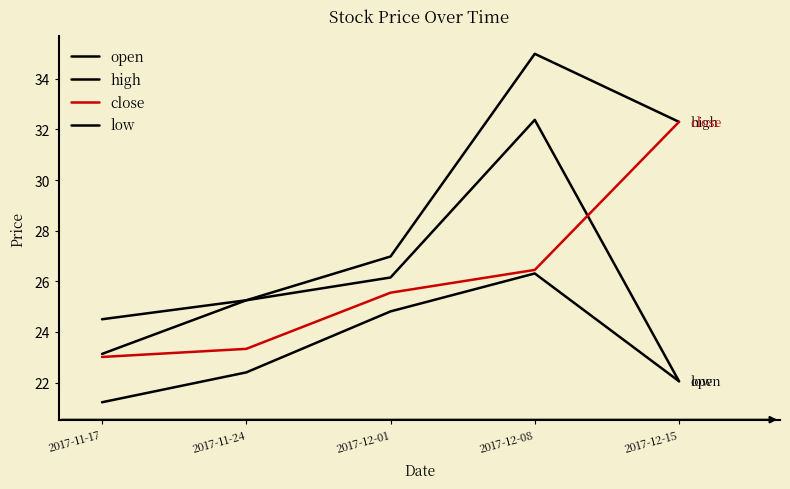

What is the label of the 4th point from the right?

2017-11-24